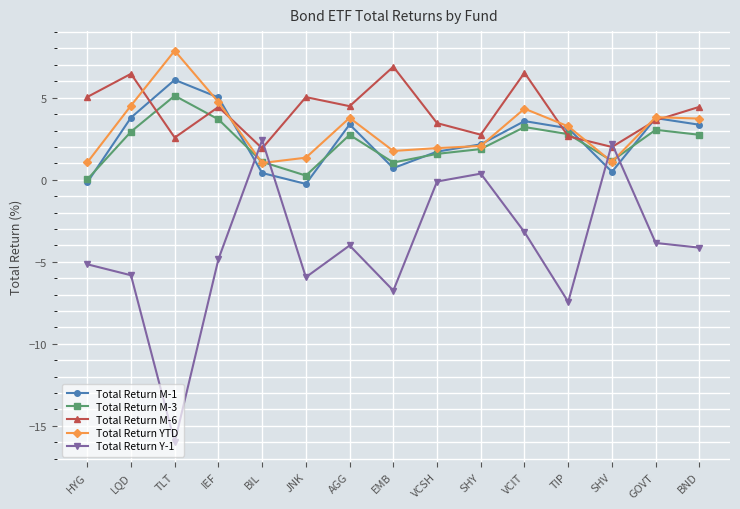

What is the approximate value of Total Return Y-1 at EMB?

-6.8